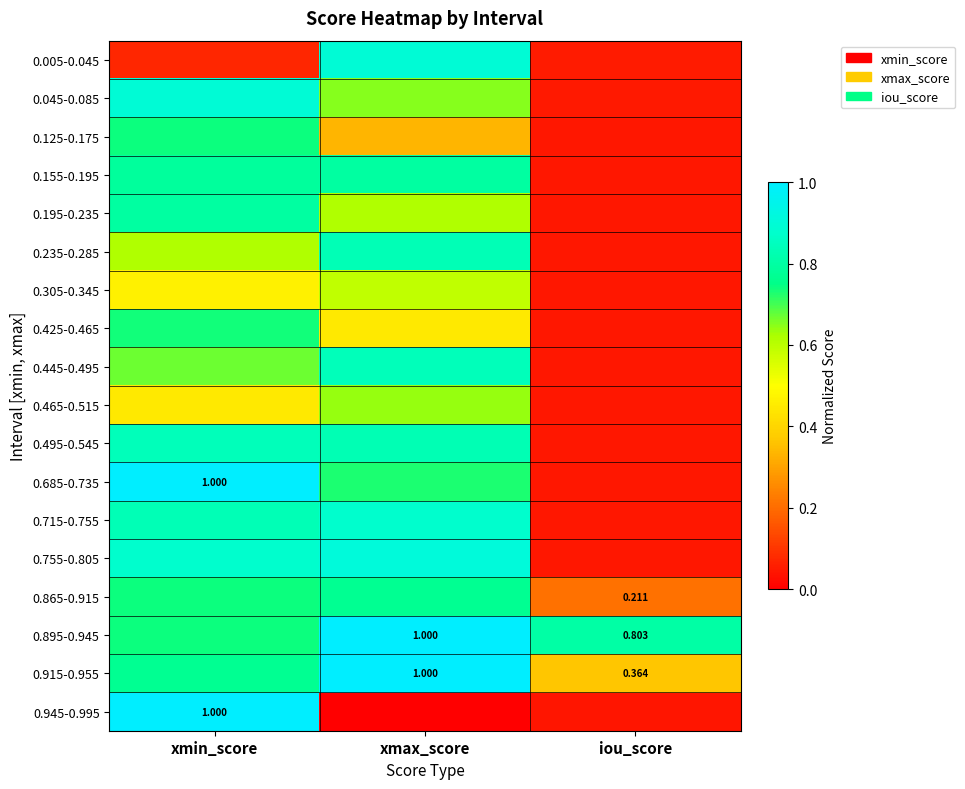

What is the minimum value for 0.005-0.045?

0.1